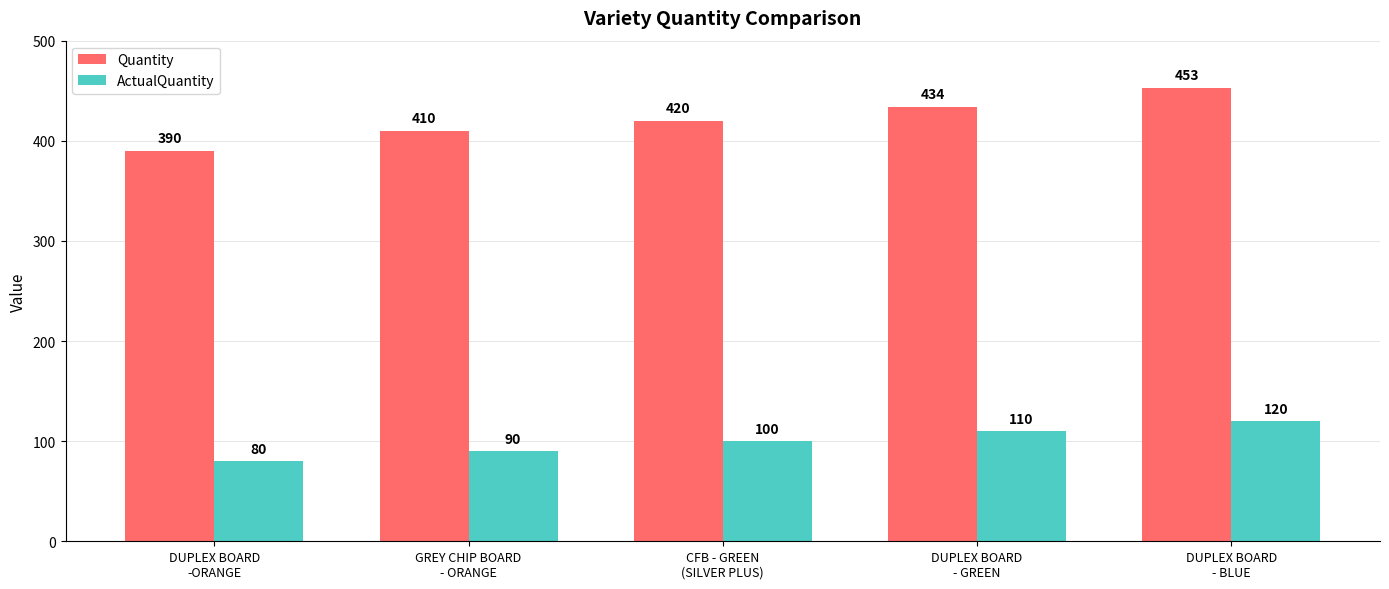

Which category has the lowest value across all series?

DUPLEX BOARD
-ORANGE